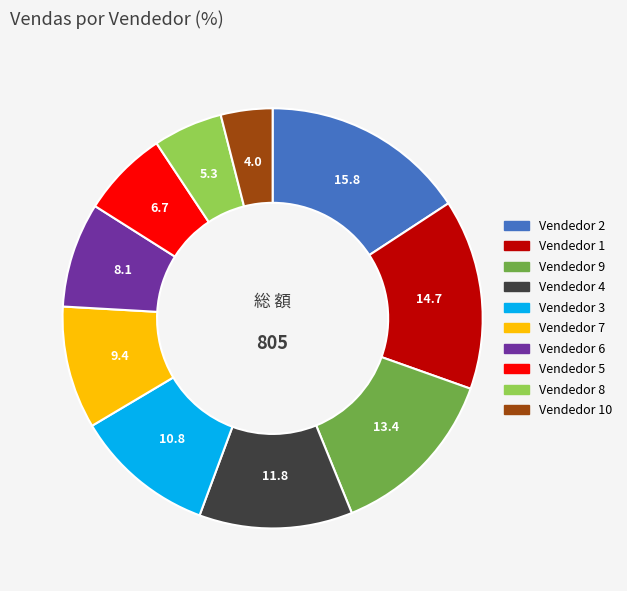

Is the sum of Vendedor 6 and Vendedor 7 greater than half?

No